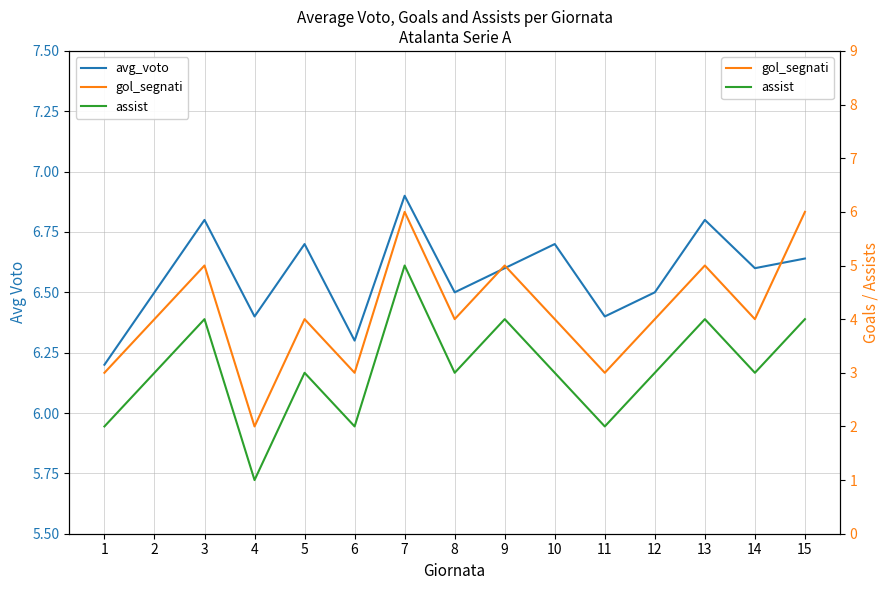

What is the highest value of the assist series?

5.0